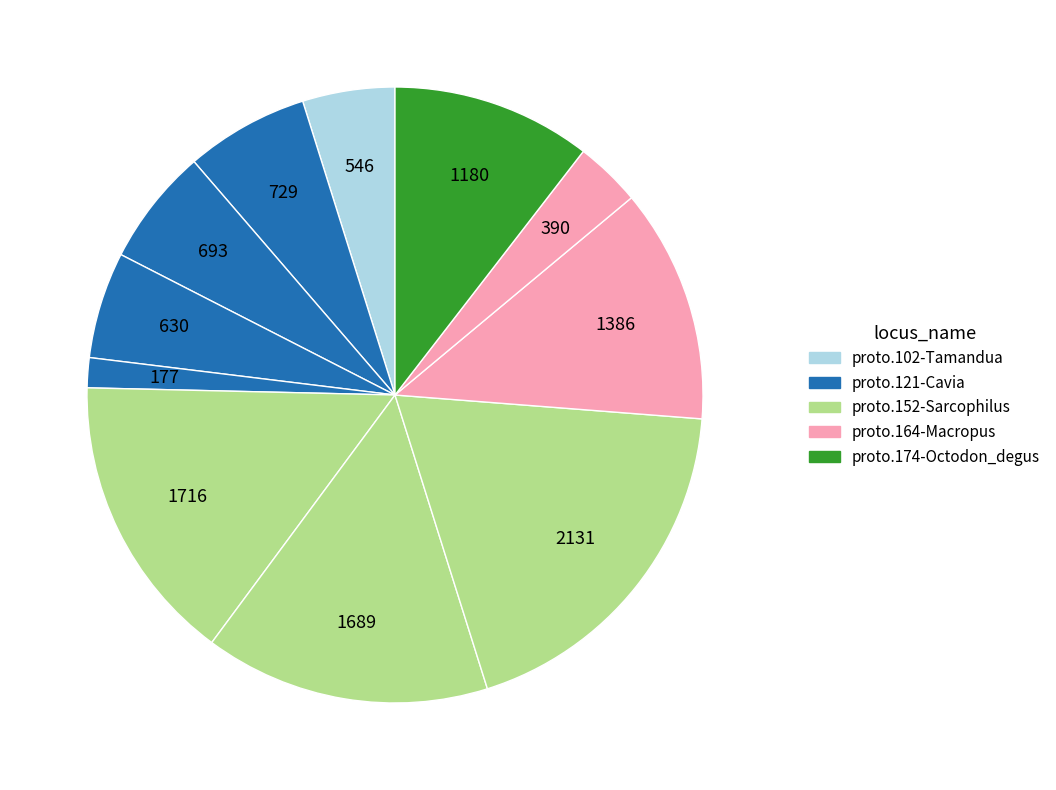

Does any single category account for the majority?

No